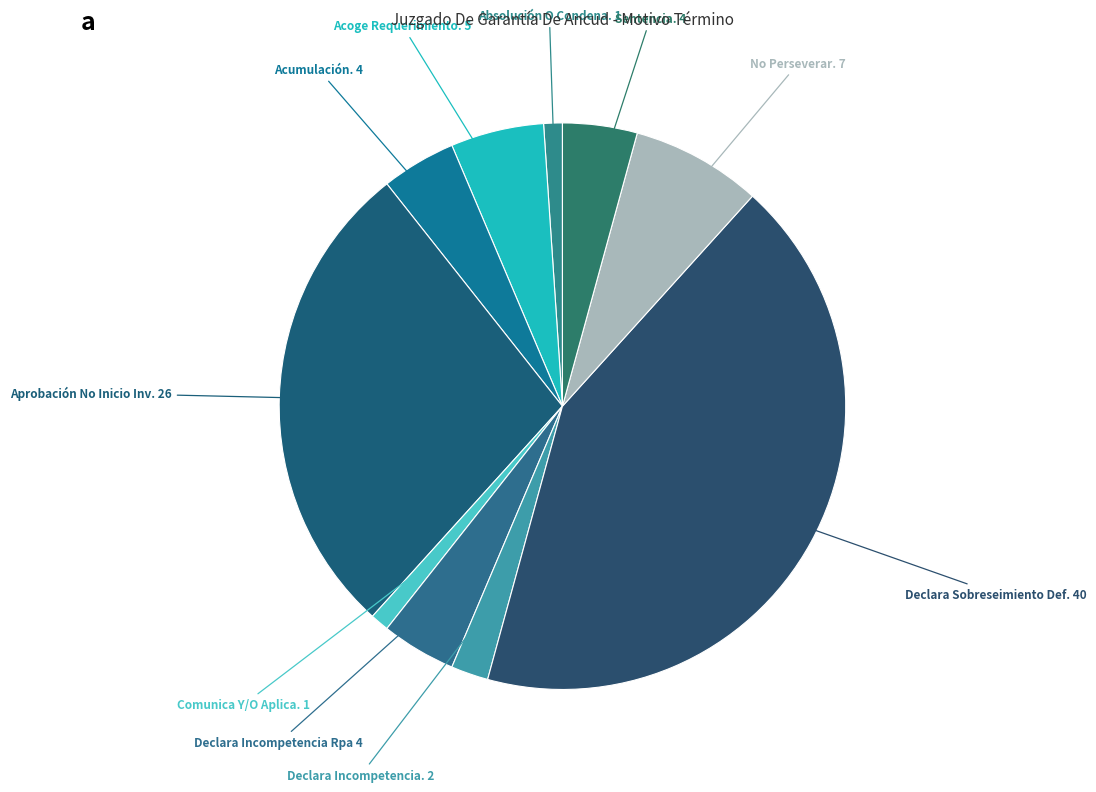

True or false: Aprobación No Inicio Inv. accounts for 37% of the total.

False